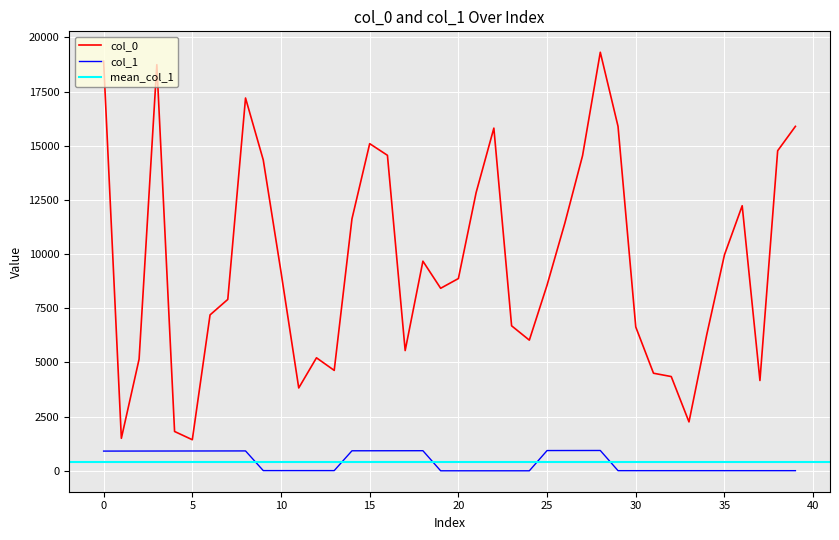

True or false: col_1 and col_0 intersect in this chart.

False